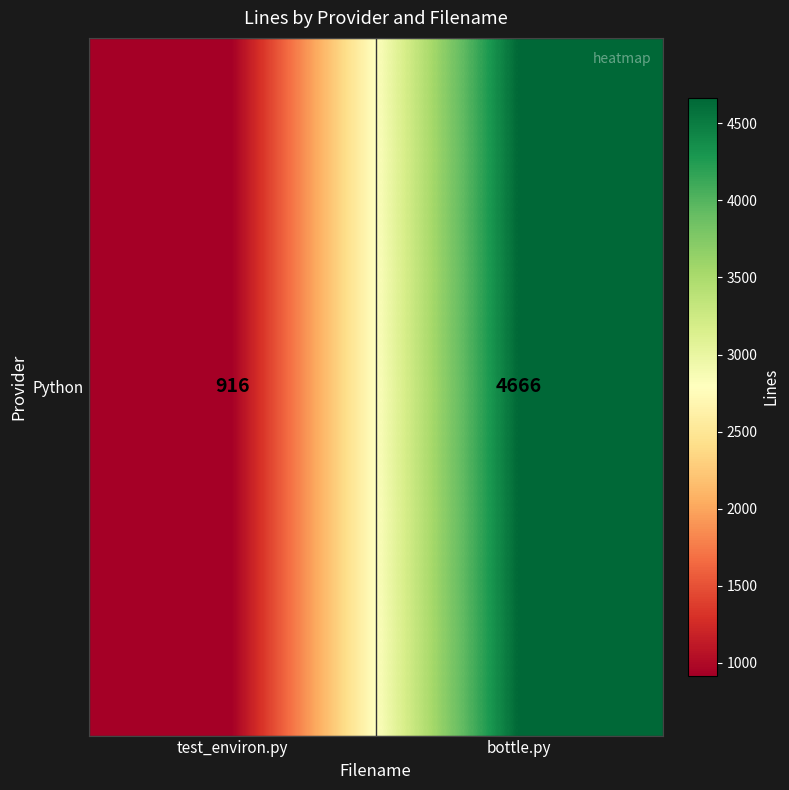

What is the minimum value shown in the chart?

916